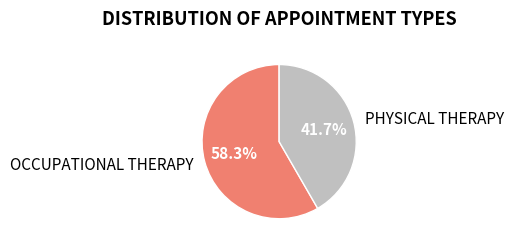

How many segments does this pie chart have?

2